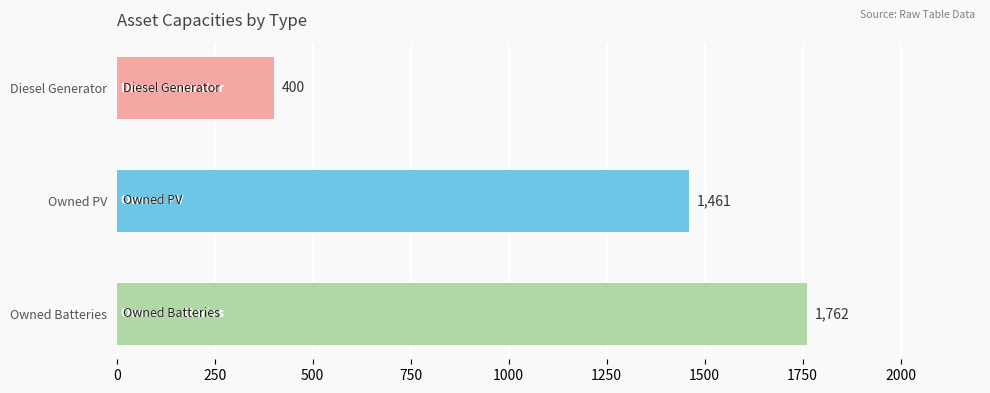

The chart shows a value of 1762 at Owned Batteries. True or false?

True